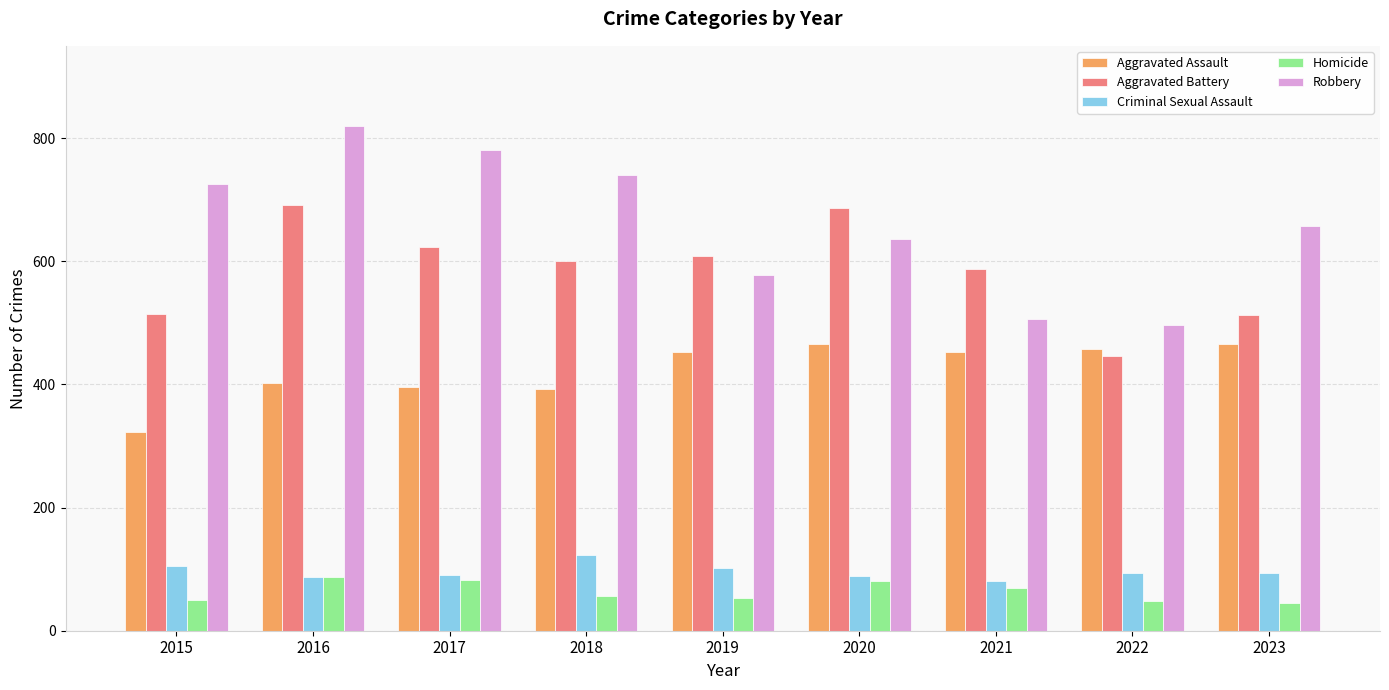

What is the difference between the Aggravated Battery values at 2016 and 2018?

91